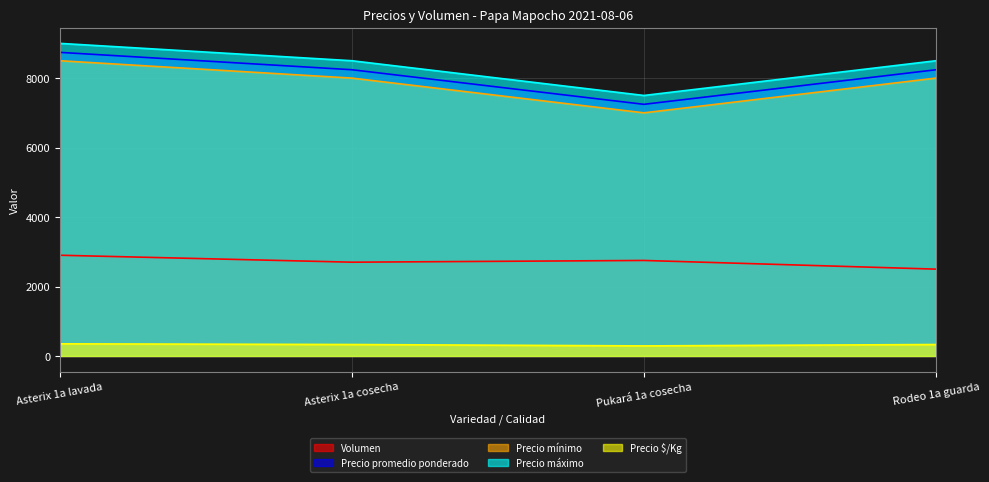

At which label is Precio mínimo closest to 7750?

Asterix 1a cosecha